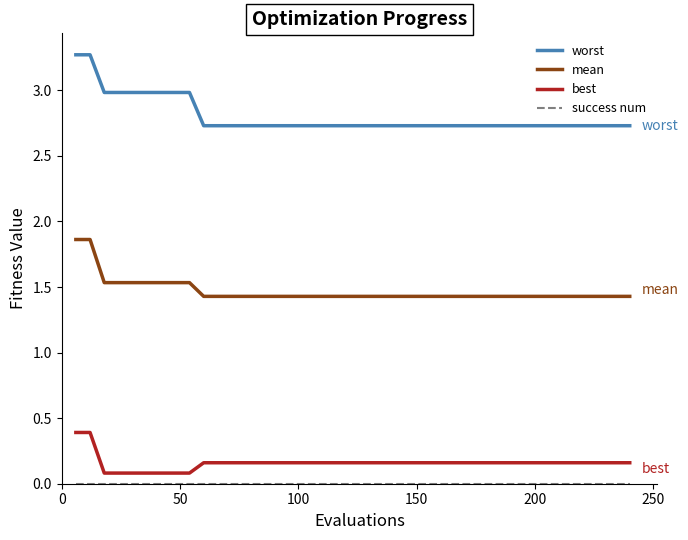

What is the difference between the maximum and minimum values in the best series?

0.3